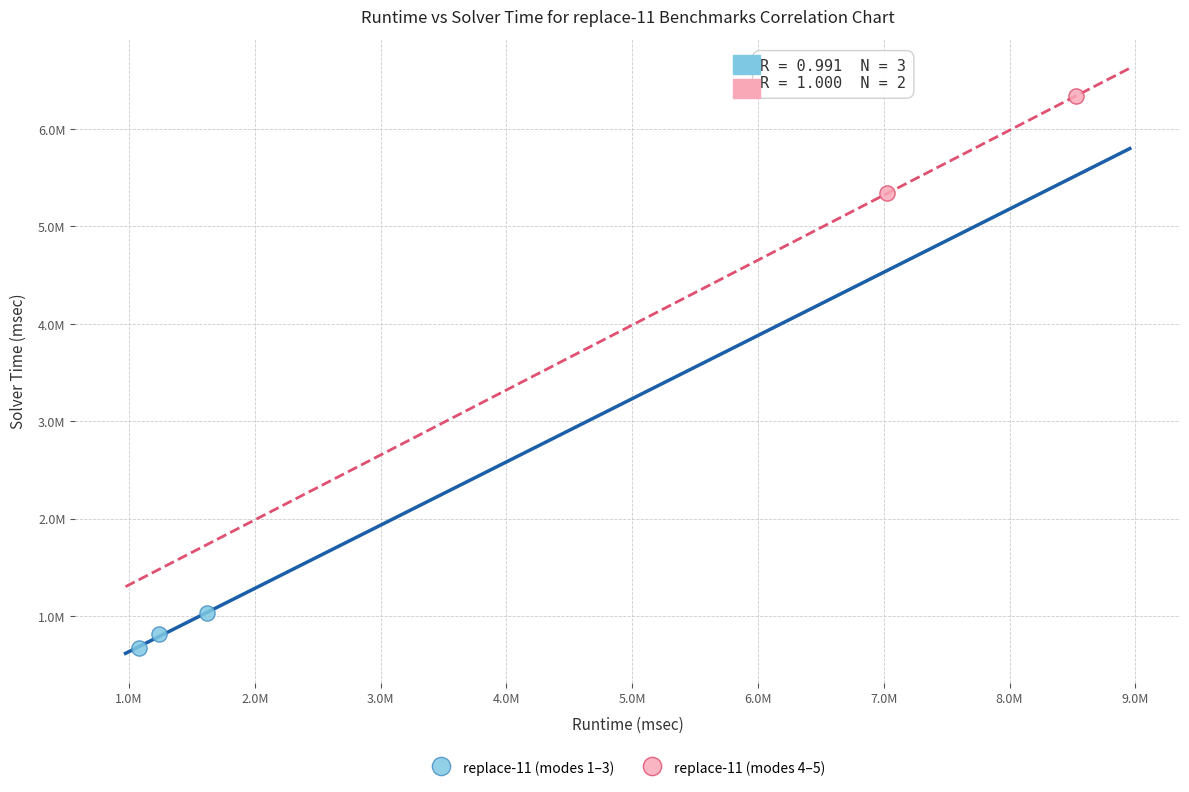

What are all the series names shown in the legend?

replace-11 (modes 1–3), replace-11 (modes 4–5)